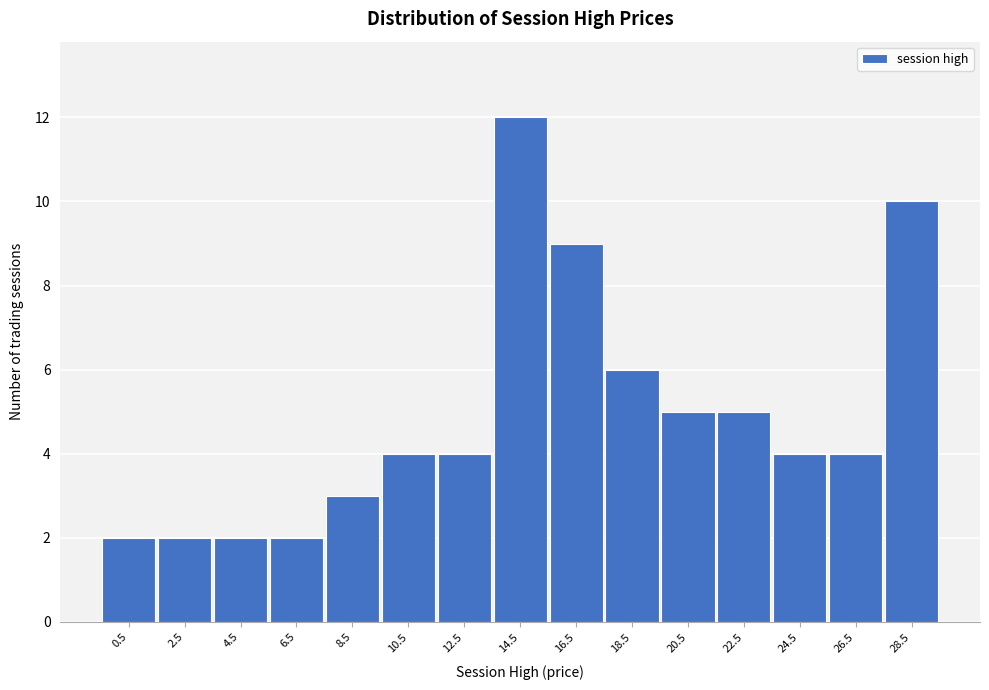

Reading right to left, transcribe all the data shown in this chart.

10	4	4	5	5	6	9	12	4	4	3	2	2	2	2